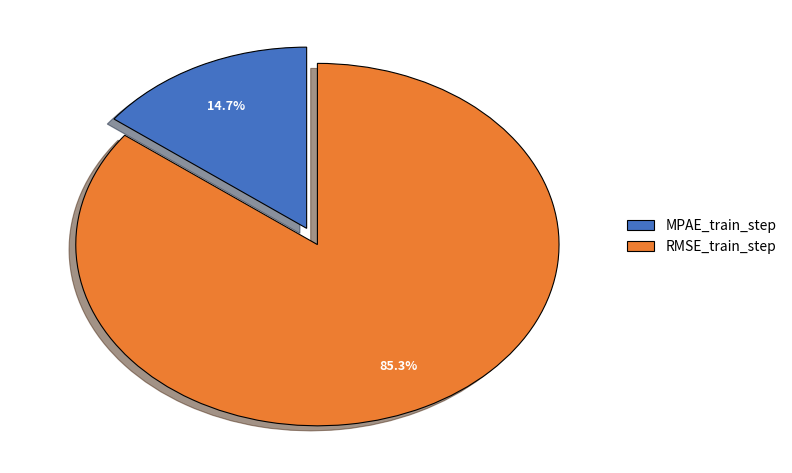

What percentage is the MPAE_train_step slice, to the nearest percent?

15%